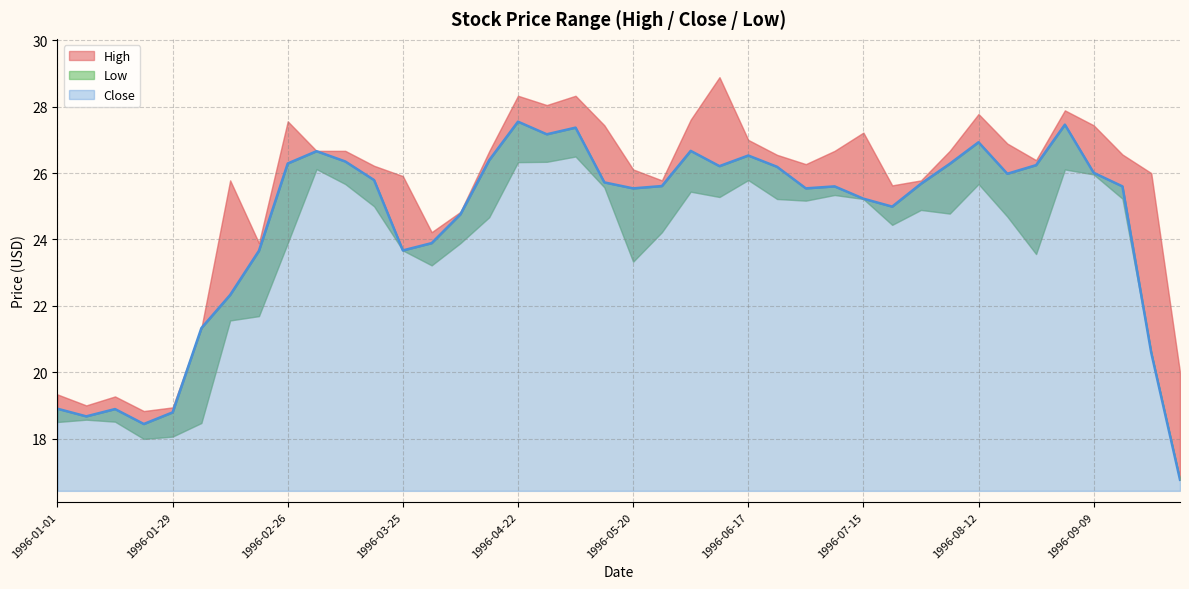

The High series shows 26.9 at 1996-08-19. True or false?

True